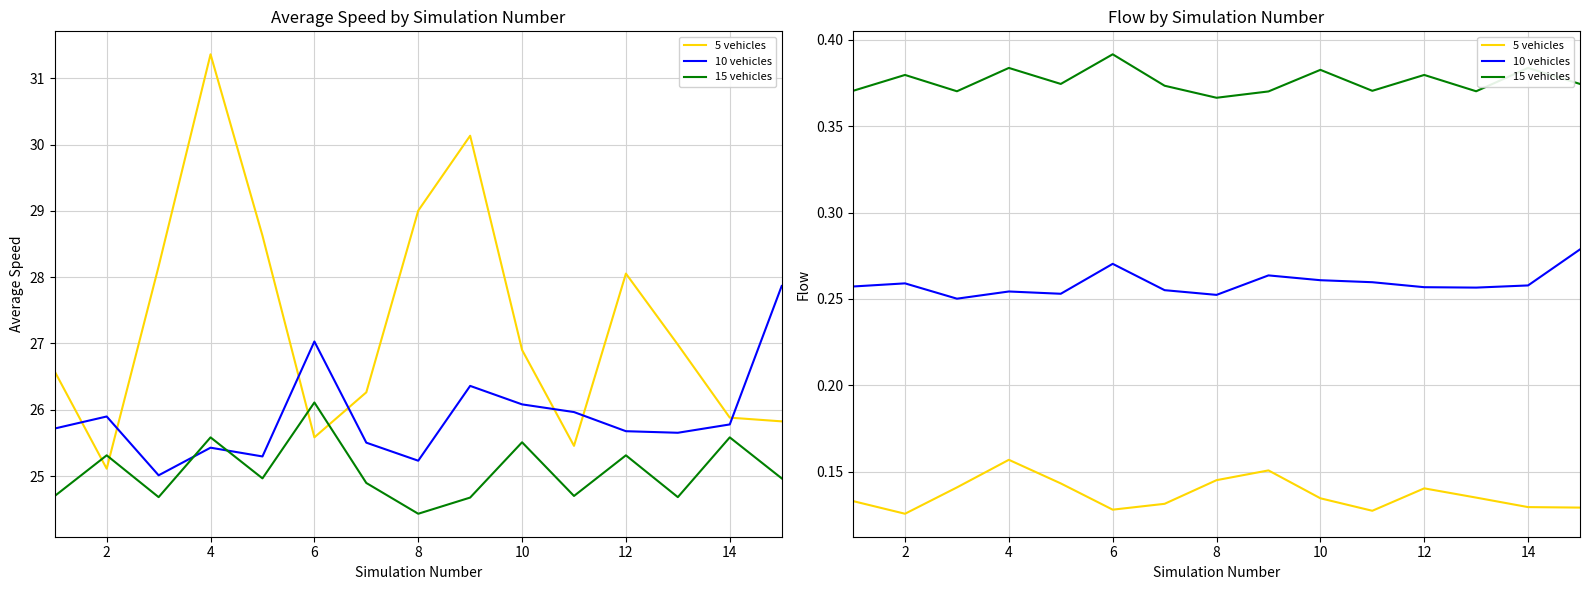

Which series has the widest spread of values?

5 vehicles